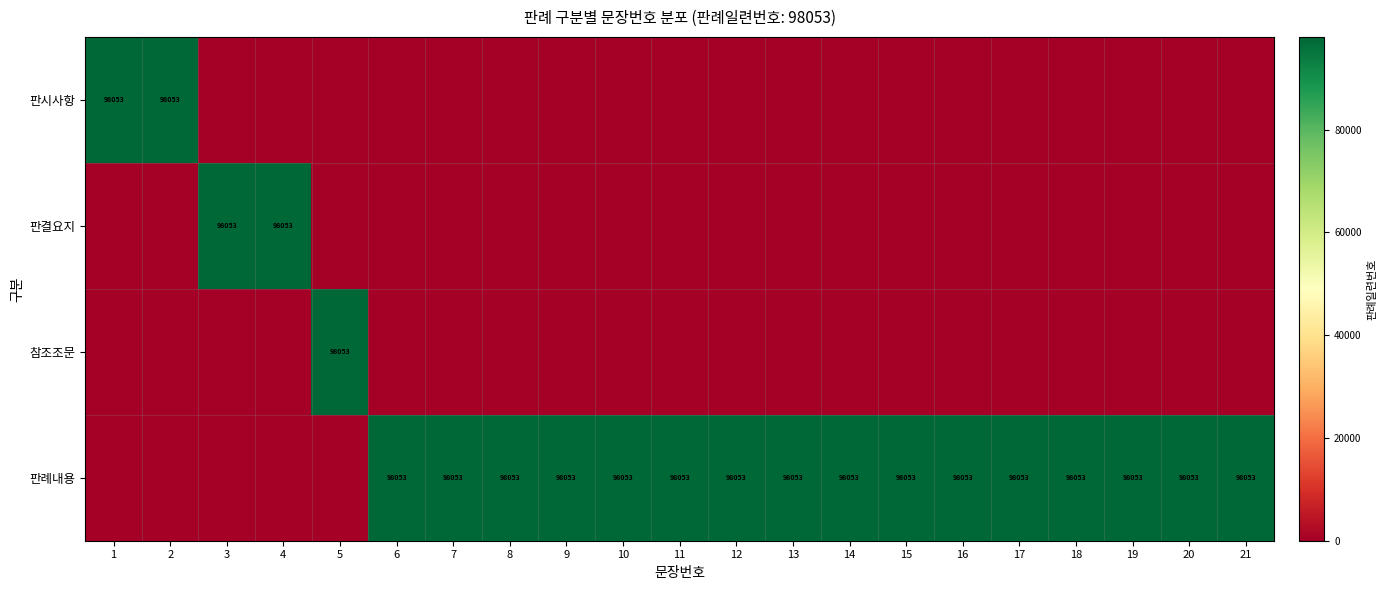

Is it true that 판례내용 equals 98053 at 19?

True